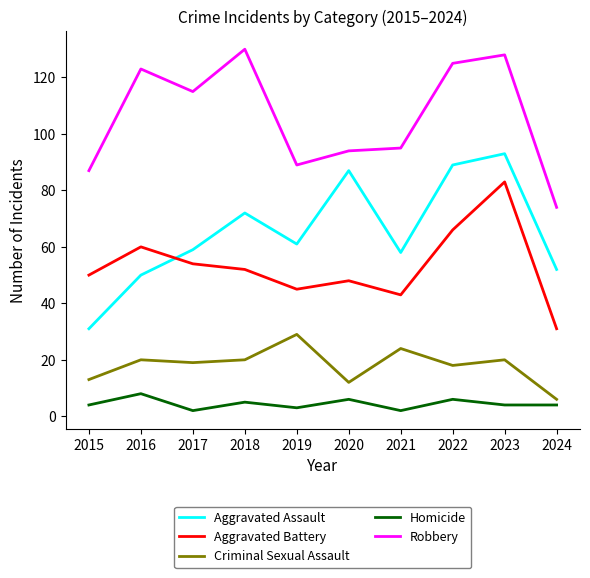

What is the minimum value for Aggravated Assault?

31